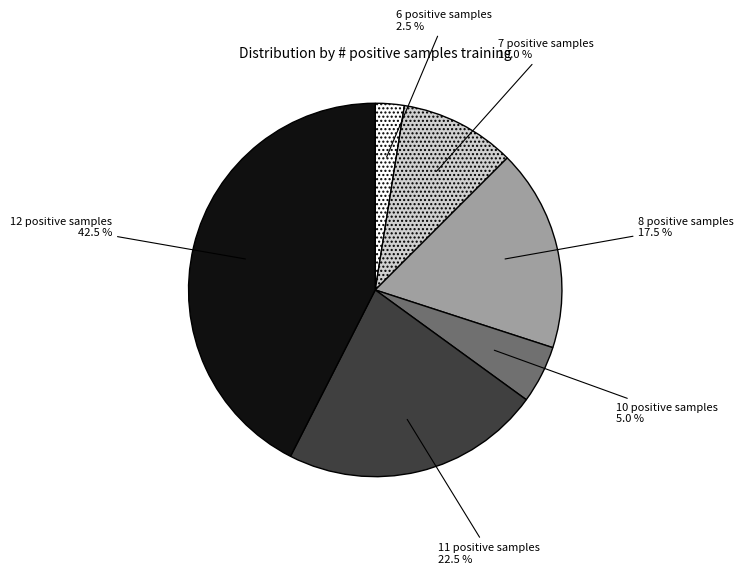

What is the ratio of the value at 12 positive samples to the value at 10 positive samples?

8.5